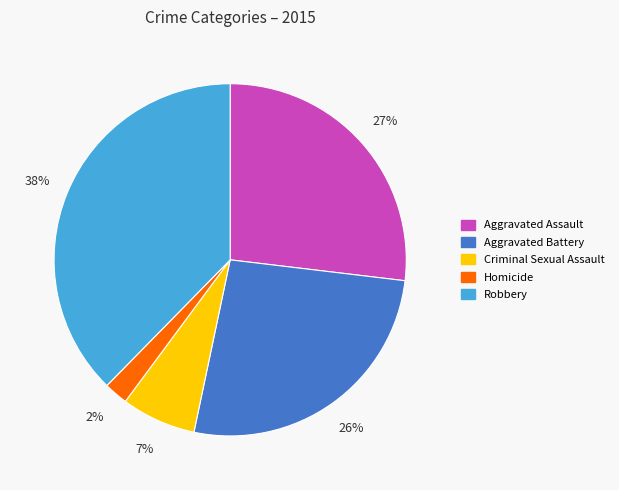

Does any single category account for the majority?

No